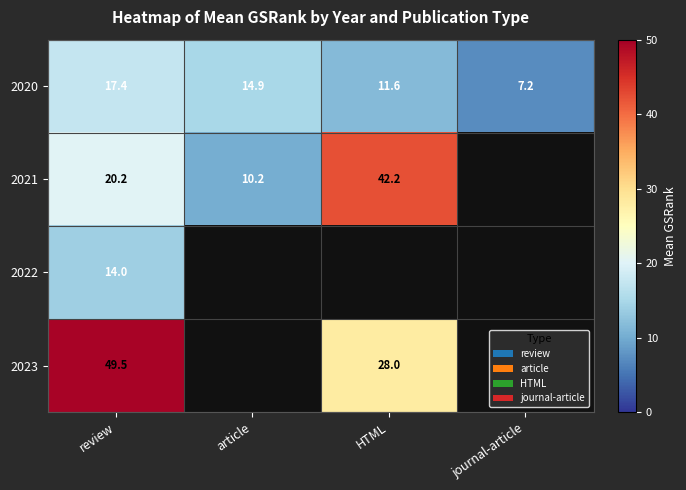

True or false: 2021 has a value of 10.2 at HTML.

False